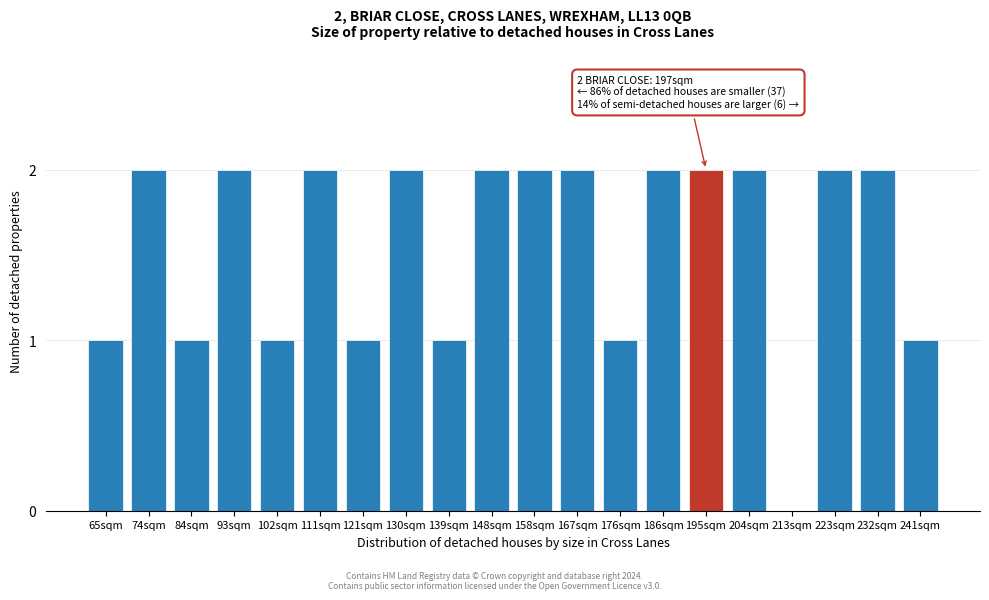

Reading left to right, list all the values displayed in this chart.

65sqm=1	74sqm=2	84sqm=1	93sqm=2	102sqm=1	111sqm=2	121sqm=1	130sqm=2	139sqm=1	148sqm=2	158sqm=2	167sqm=2	176sqm=1	186sqm=2	195sqm=2	204sqm=2	213sqm=0	223sqm=2	232sqm=2	241sqm=1